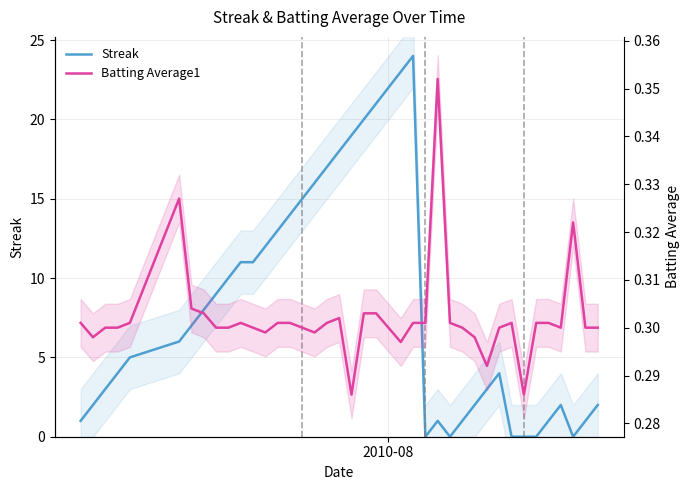

Which series has the widest spread of values?

Streak